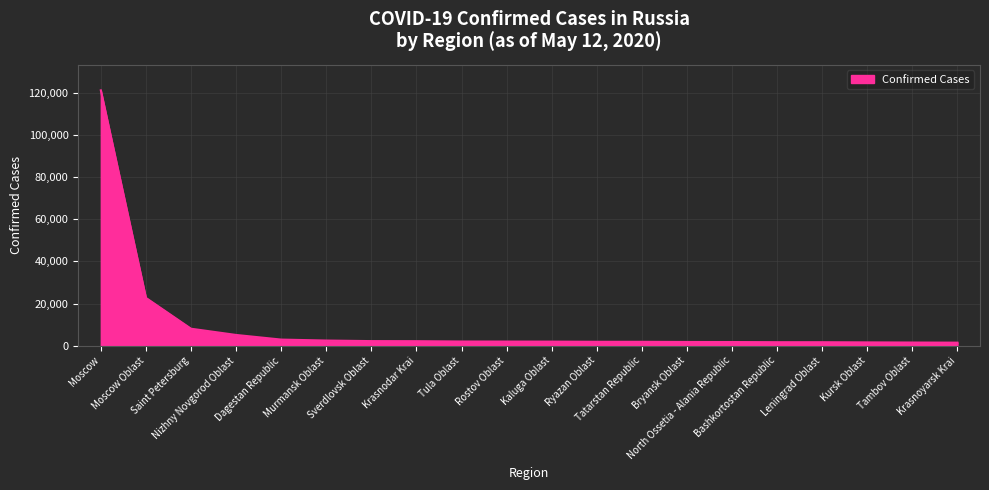

What is the difference between the maximum and minimum values?

119873